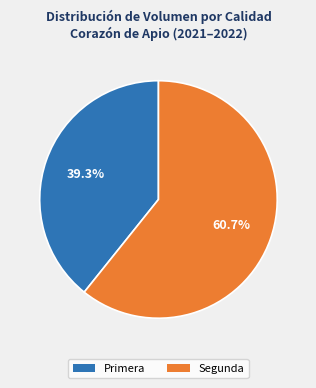

Which category accounts for the majority?

Segunda